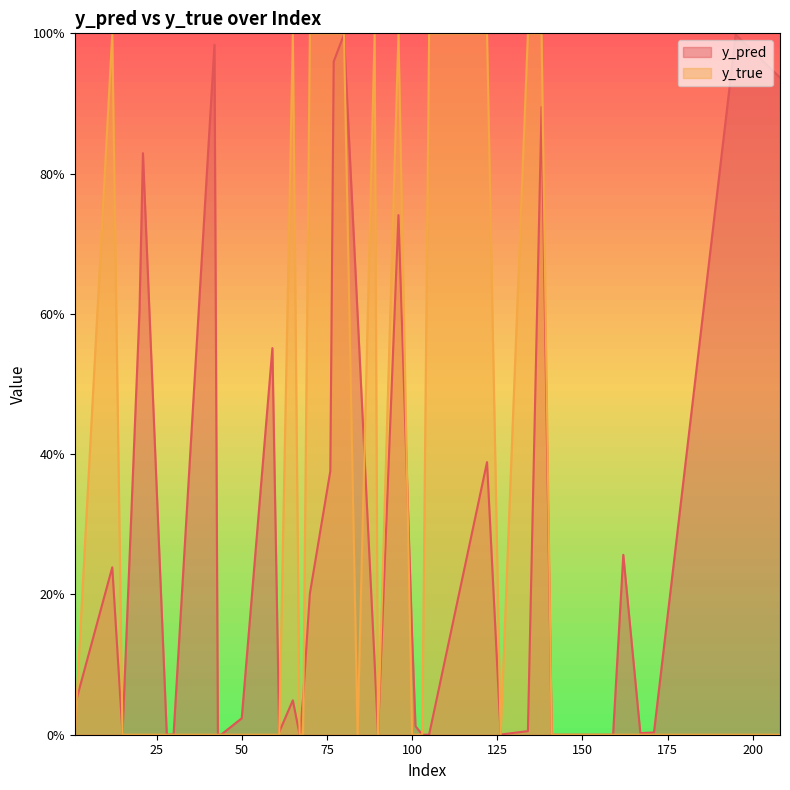

Where is y_true nearest to the value 0?

15